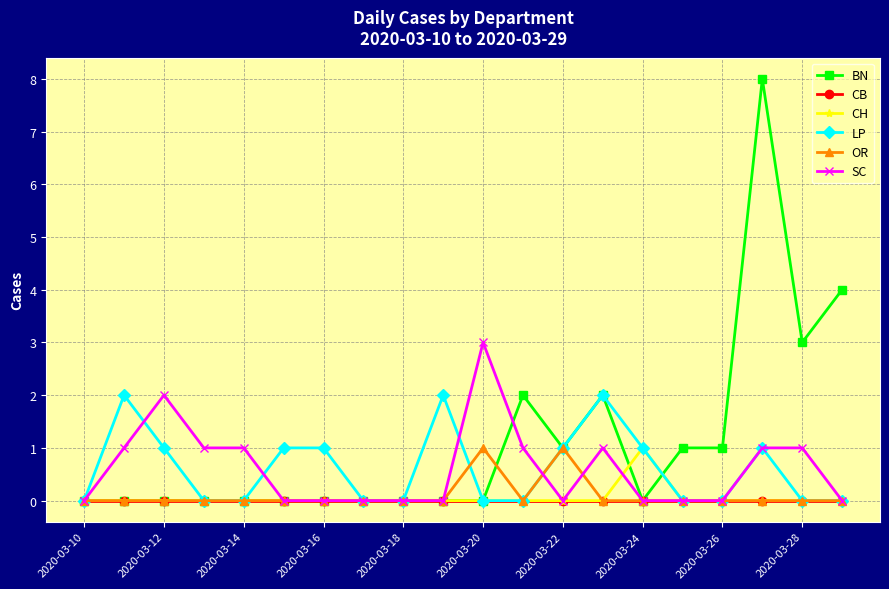

Which series has the largest total across all categories?

BN